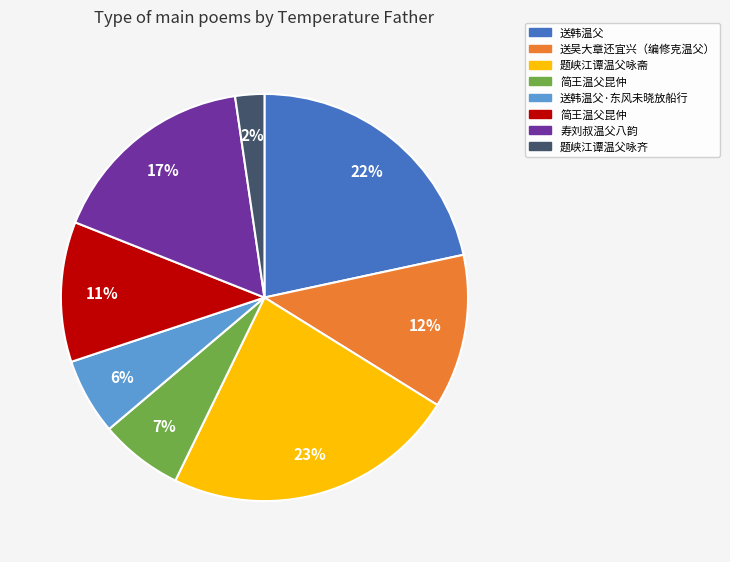

To the nearest percent, what is the average slice percentage?

12%